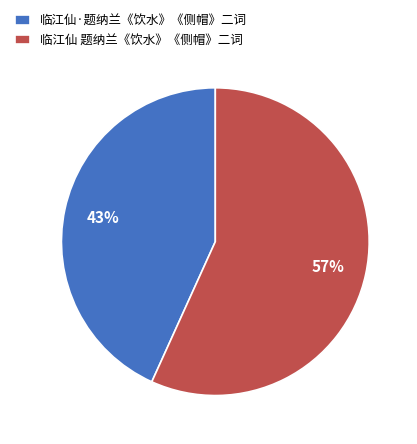

True or false: 临江仙·题纳兰《饮水》《侧帽》二词 accounts for 35% of the total.

False